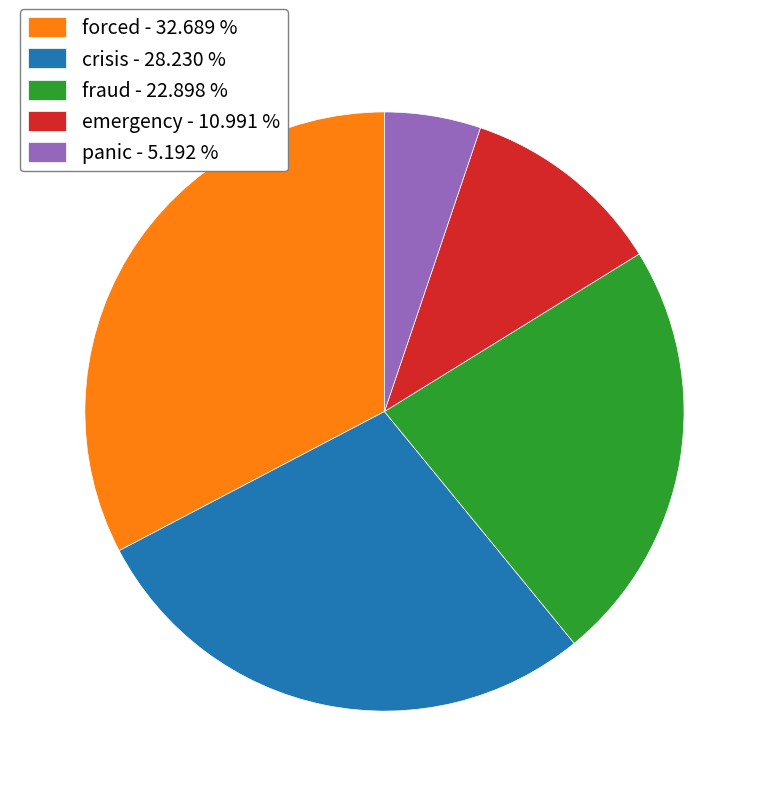

Rank the categories by value from lowest to highest.

panic, emergency, fraud, crisis, forced